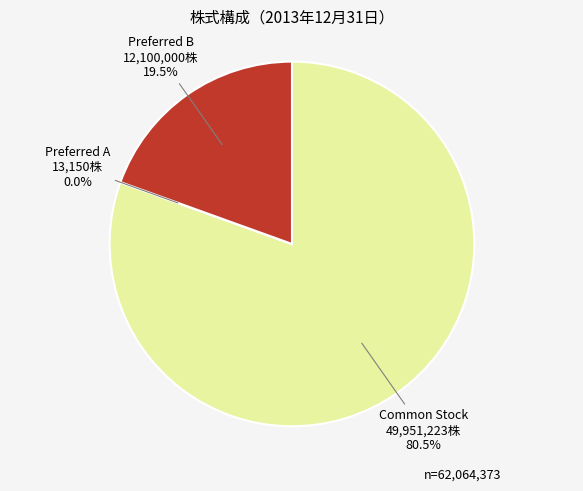

Is there any slice that represents more than half of the pie?

Yes